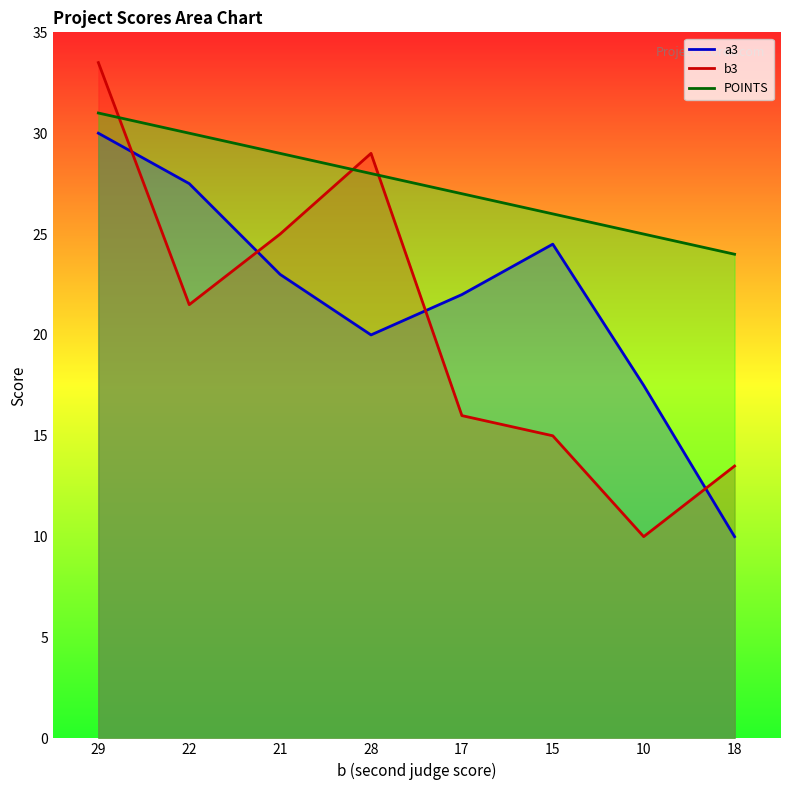

Which series has the largest total across all categories?

POINTS